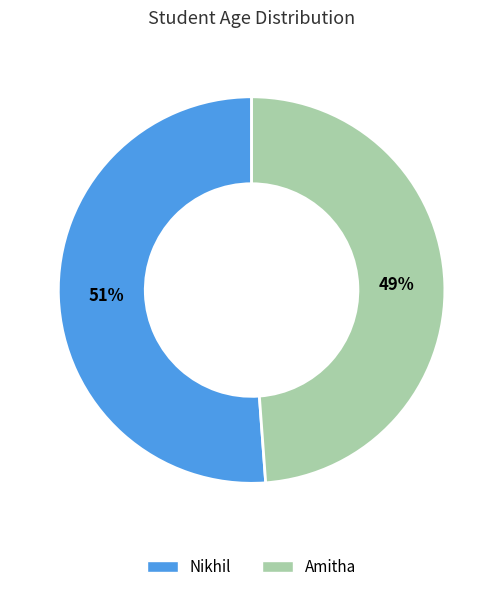

To the nearest percent, what portion does Nikhil represent?

51%